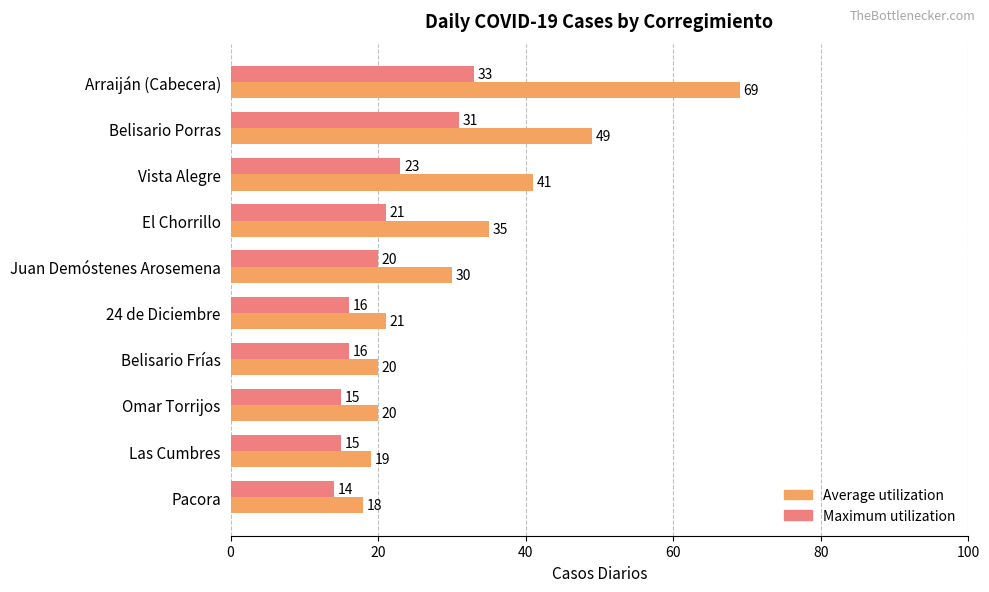

Rank the series by their maximum value, from highest to lowest.

Average utilization, Maximum utilization